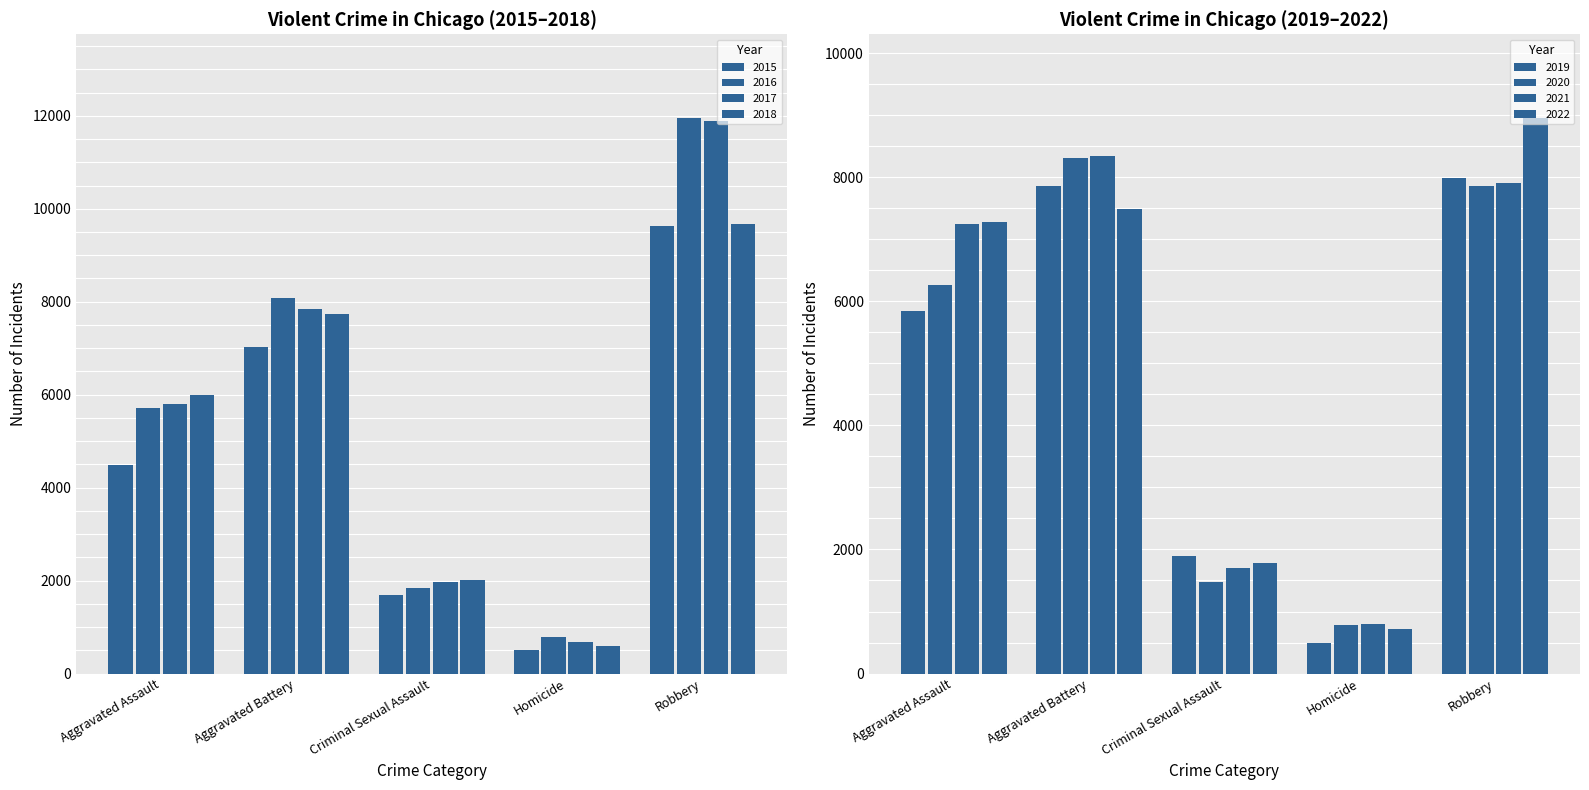

At which label does 2020 reach its peak?

Aggravated Battery